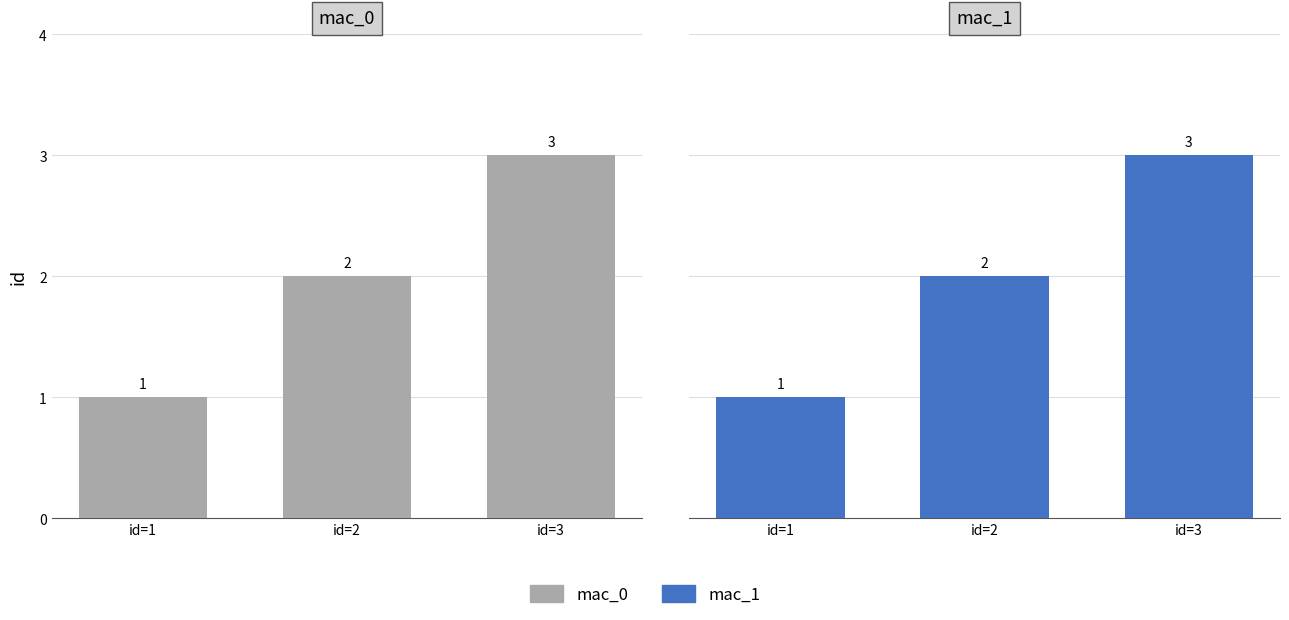

Rank the categories by mac_0 value from lowest to highest.

id=1, id=2, id=3